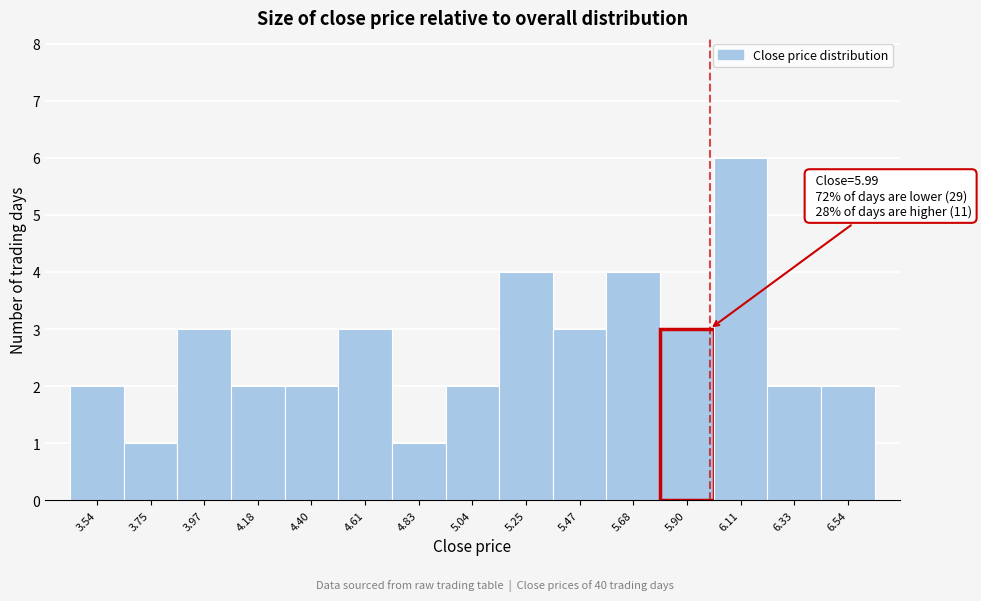

Which range on the x-axis has the tallest bar?

6.00 to 6.20